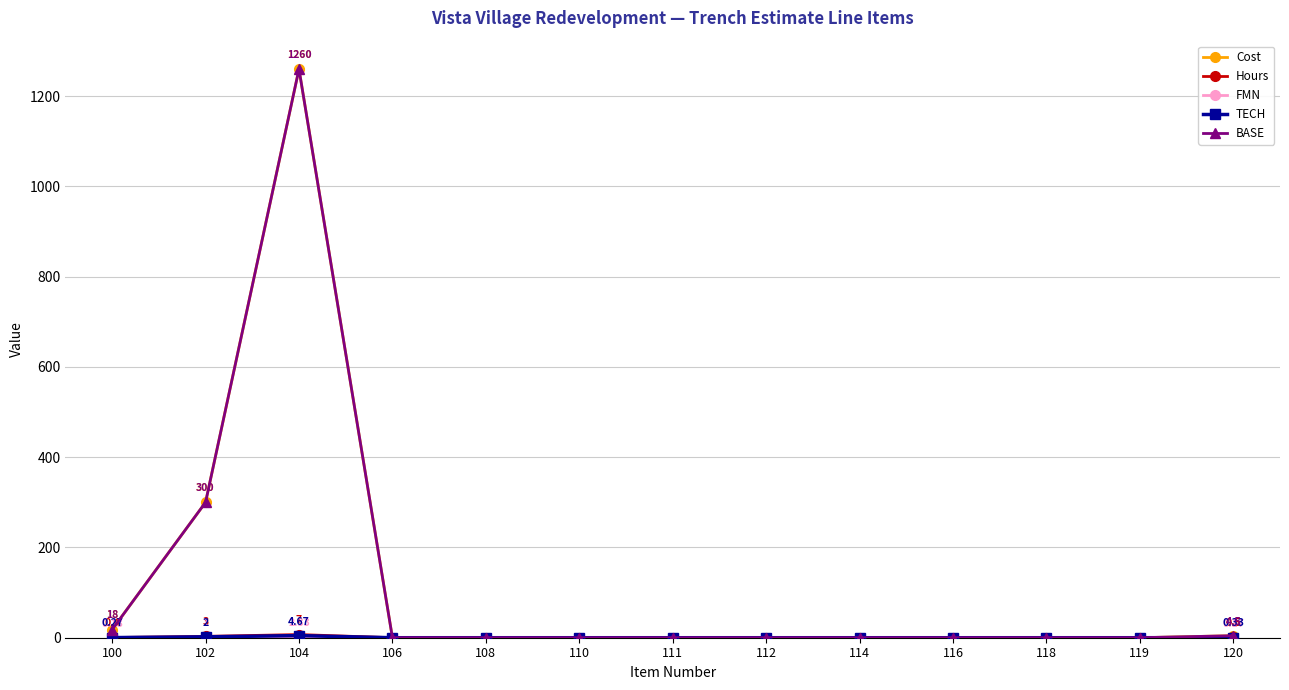

Does the chart have visible grid lines?

Yes